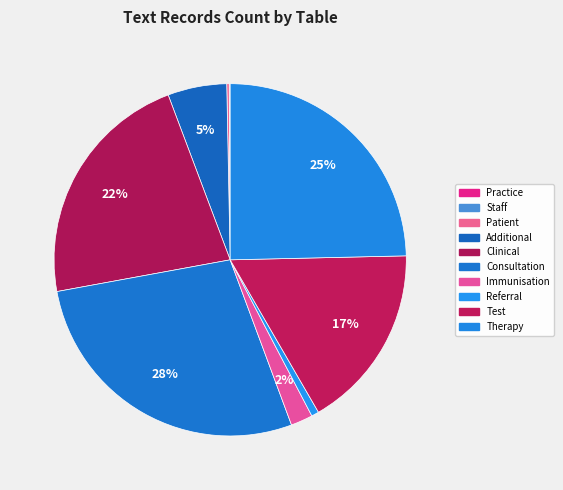

Does any single category account for the majority?

No